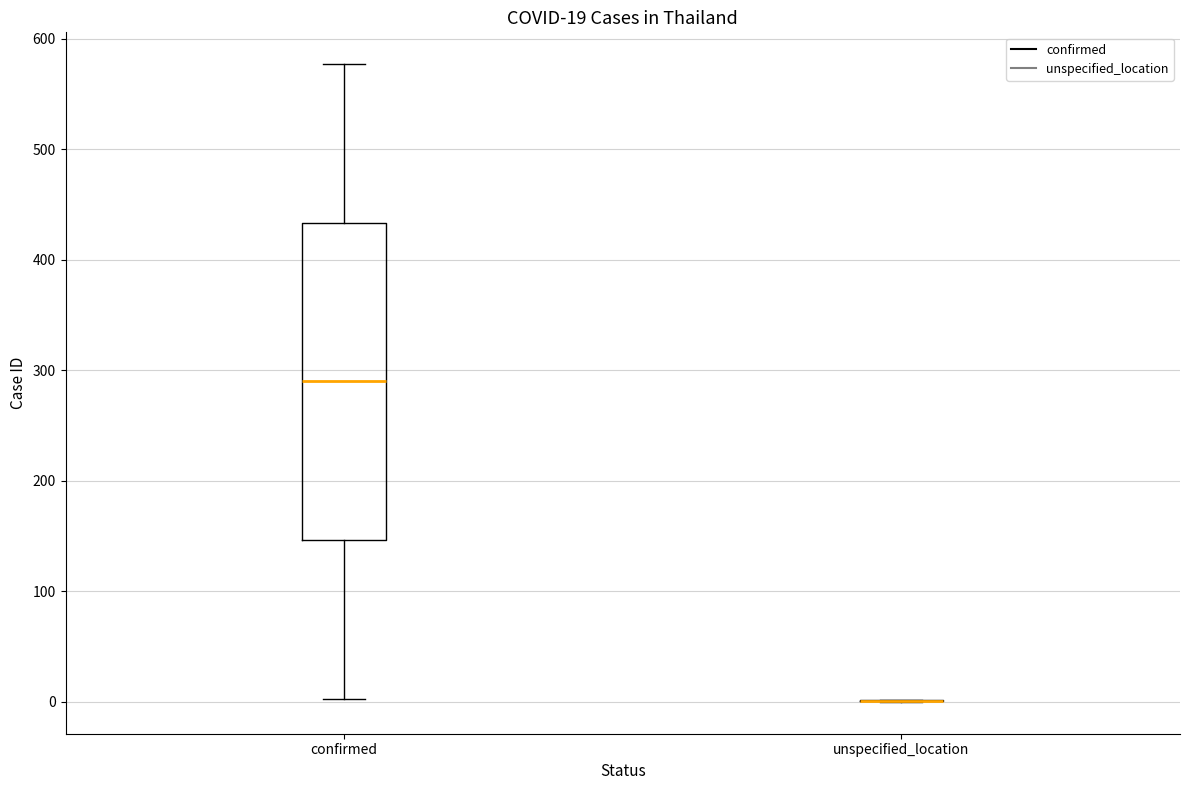

Which box is the tallest, from its lower edge to its upper edge?

confirmed